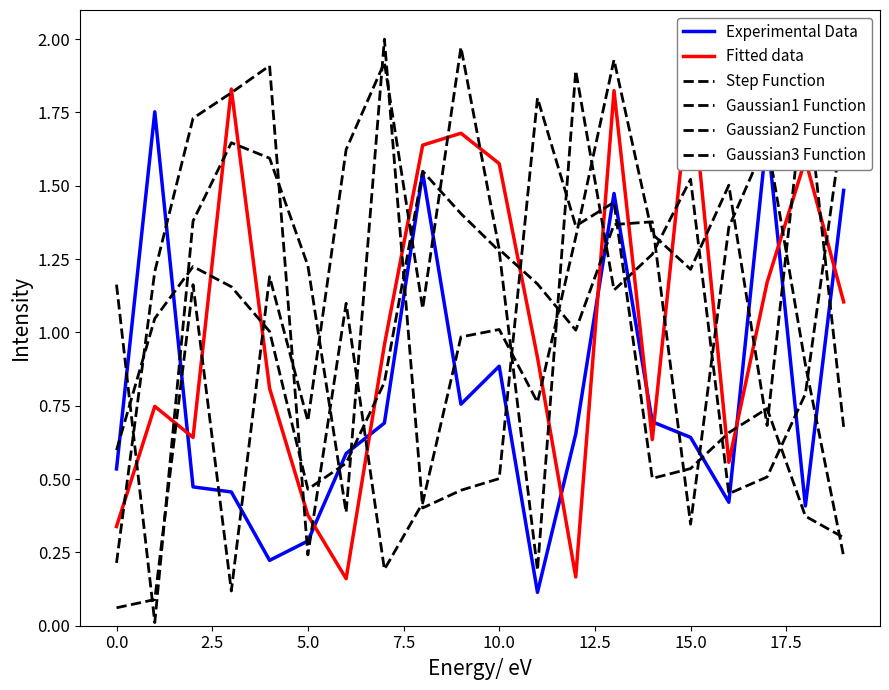

Is this an area chart (filled region under the line)?

No